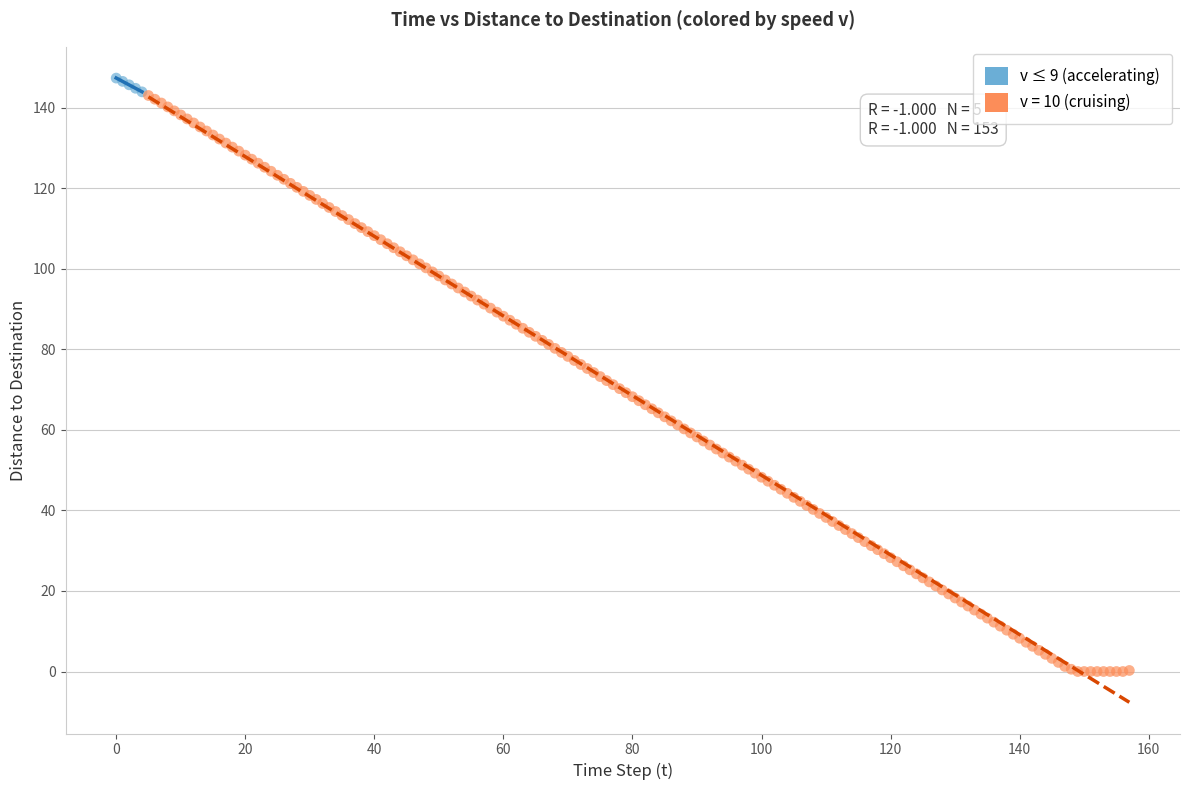

Which series has the widest spread of Y values?

v = 10 (cruising)